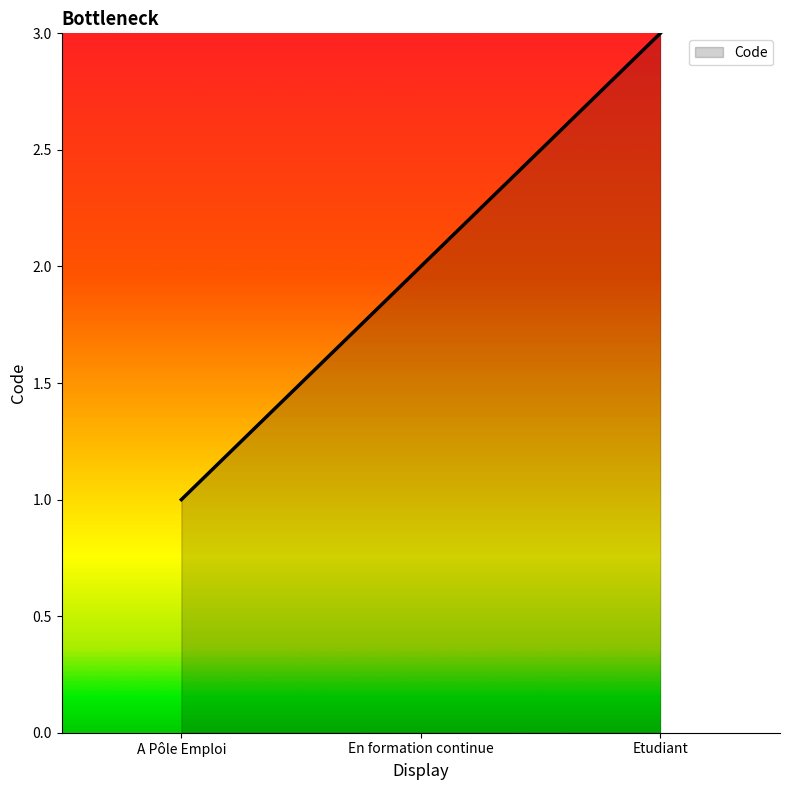

What is the greatest value displayed?

3